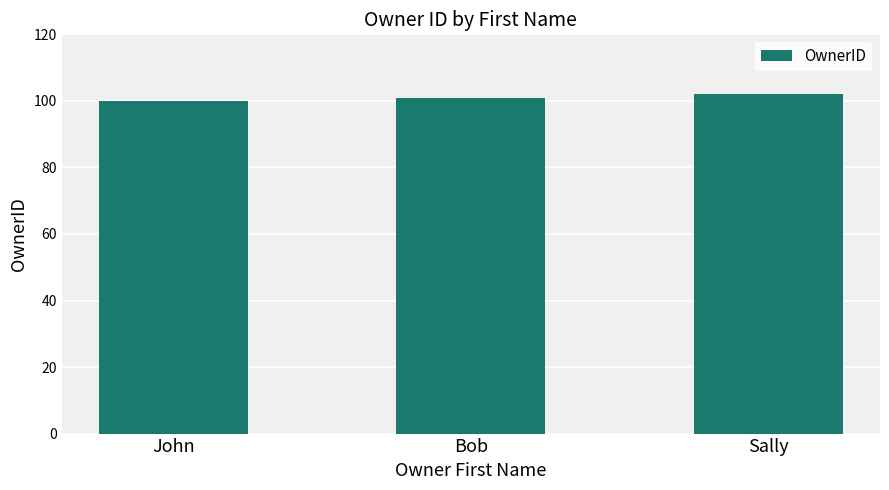

At which label is the value closest to 101?

Bob